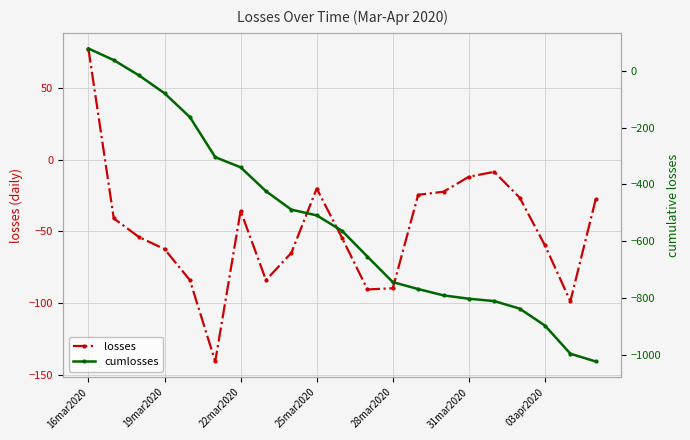

True or false: losses and cumlosses cross at least once.

True